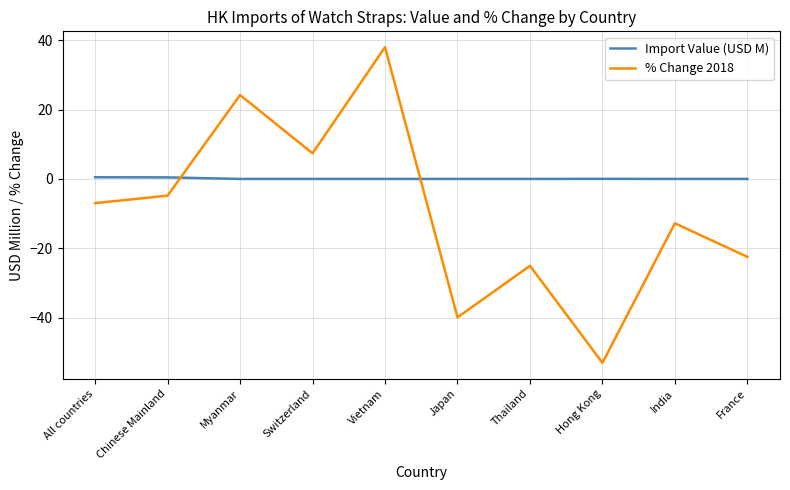

Which series has the largest range (max minus min)?

% Change 2018